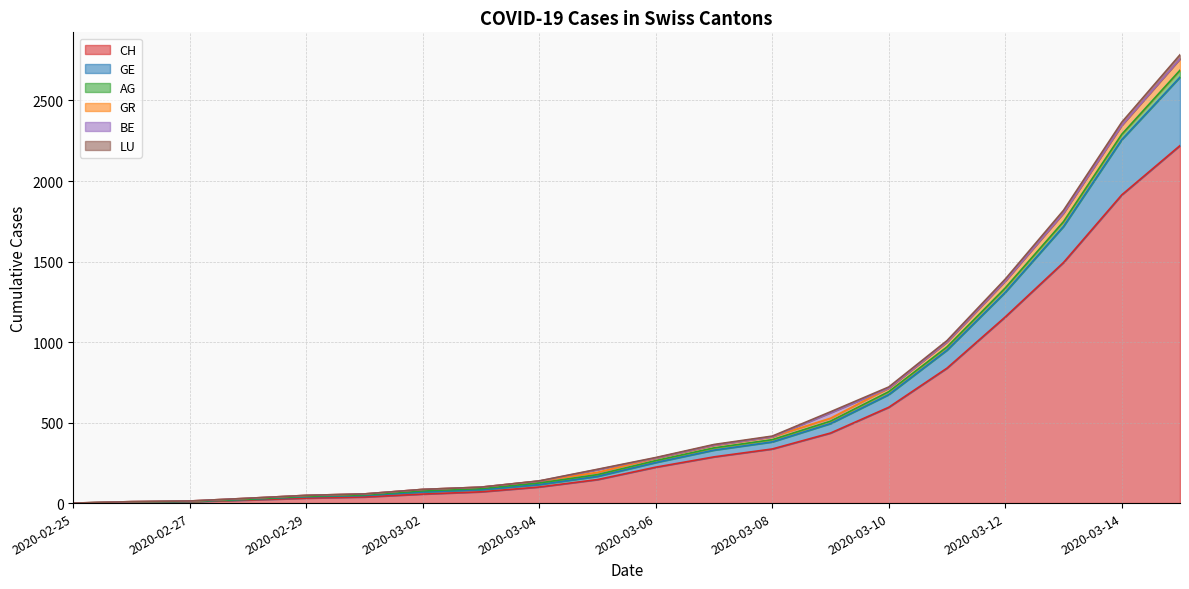

List the labels in order of LU value, largest first.

2020-03-15, 2020-03-14, 2020-03-13, 2020-03-12, 2020-03-11, 2020-03-10, 2020-03-09, 2020-03-08, 2020-03-07, 2020-03-06, 2020-03-05, 2020-03-04, 2020-03-03, 2020-03-02, 2020-03-01, 2020-02-29, 2020-02-28, 2020-02-27, 2020-02-26, 2020-02-25